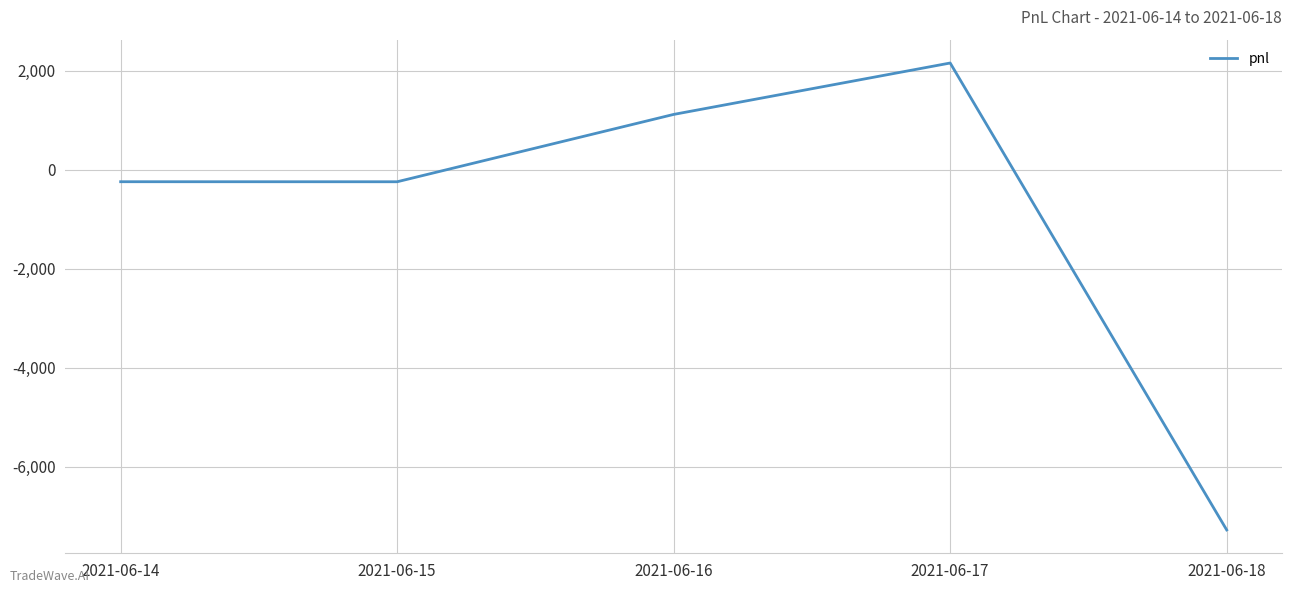

What is the sum of all values?

-4480.0